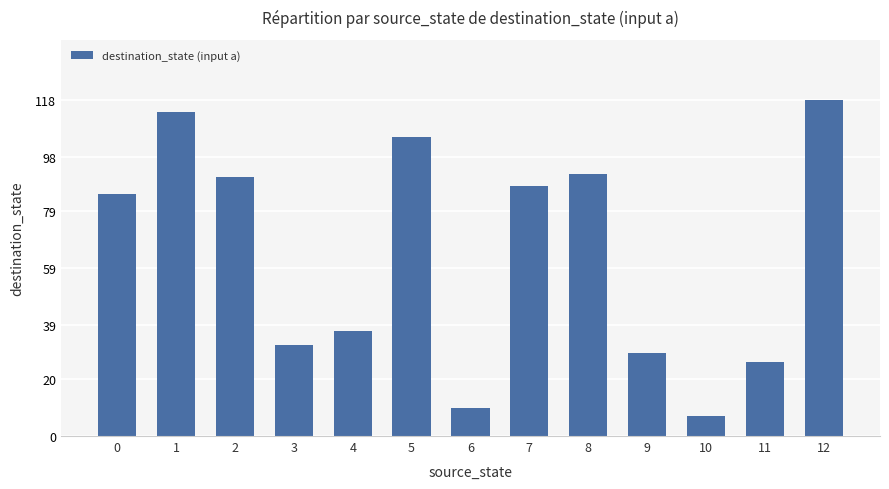

What is the ratio of the value at 4 to the value at 5?

0.4